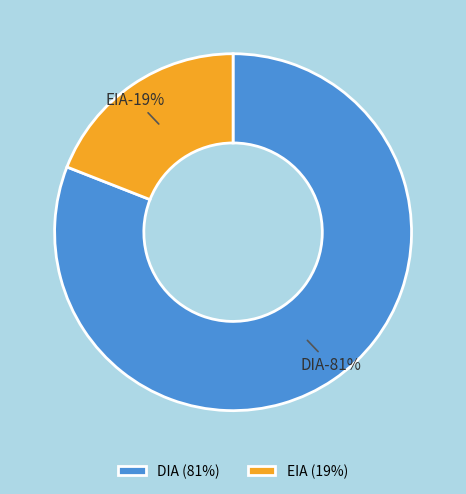

To the nearest percent, what is the difference between the EIA and DIA slice percentages?

62%